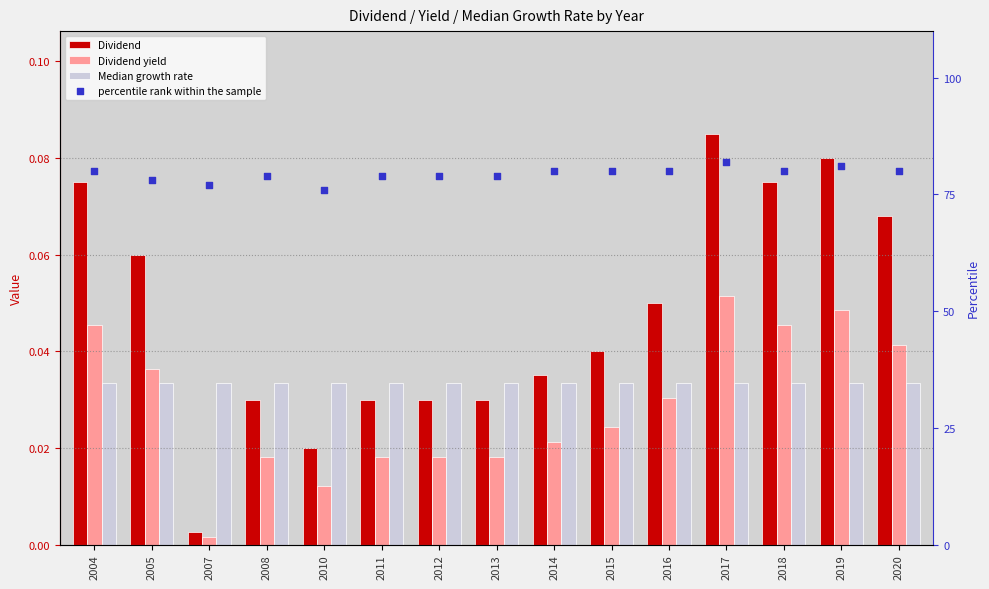

At which category is the sum across all series the highest?

2017